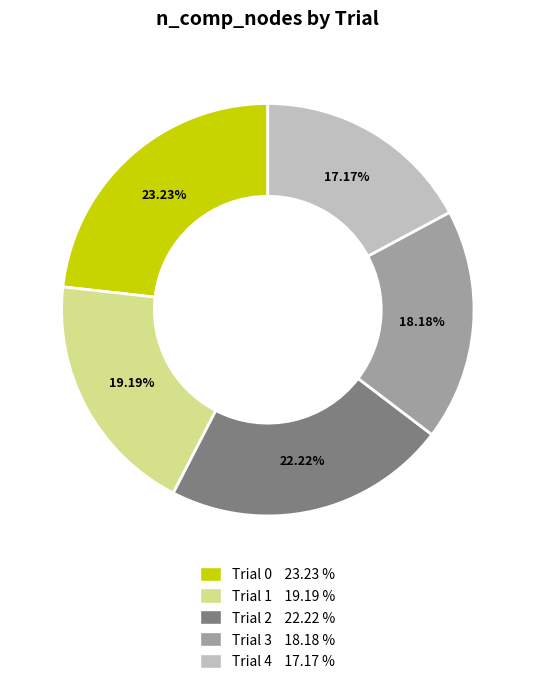

Which category has the biggest portion of the pie?

Trial 0